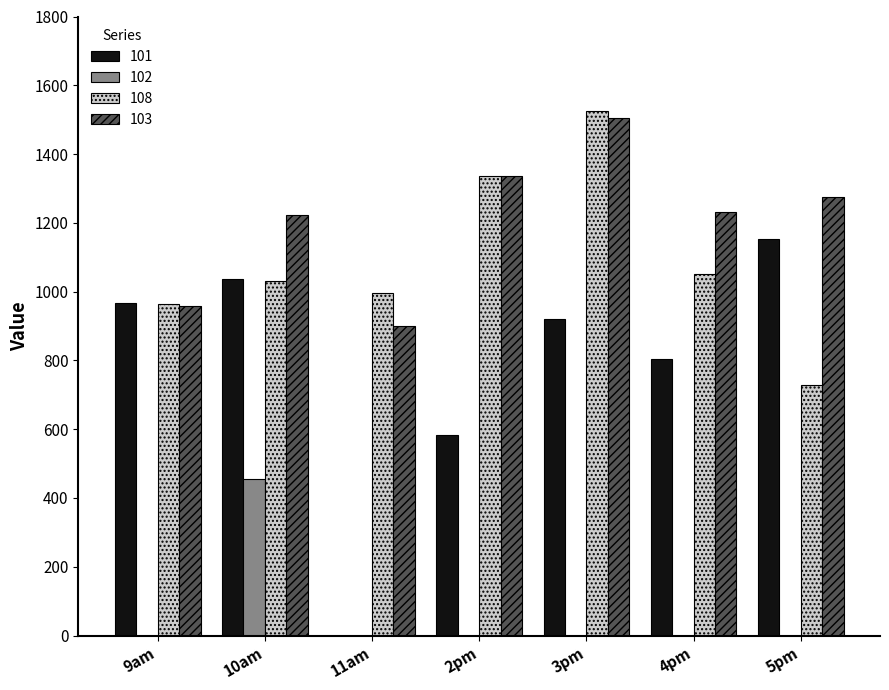

Are the bars grouped side by side (vs. stacked)?

Yes